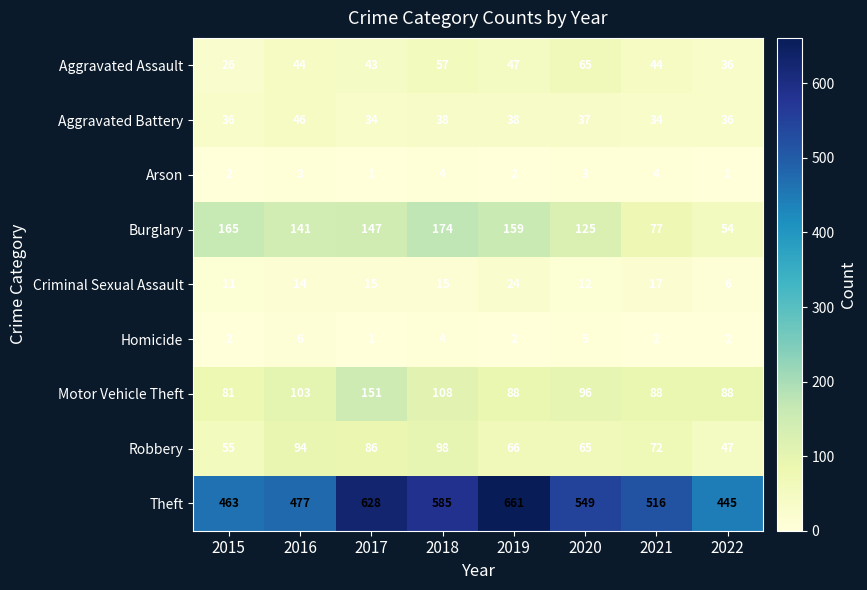

At which category is the sum across all series the highest?

2017